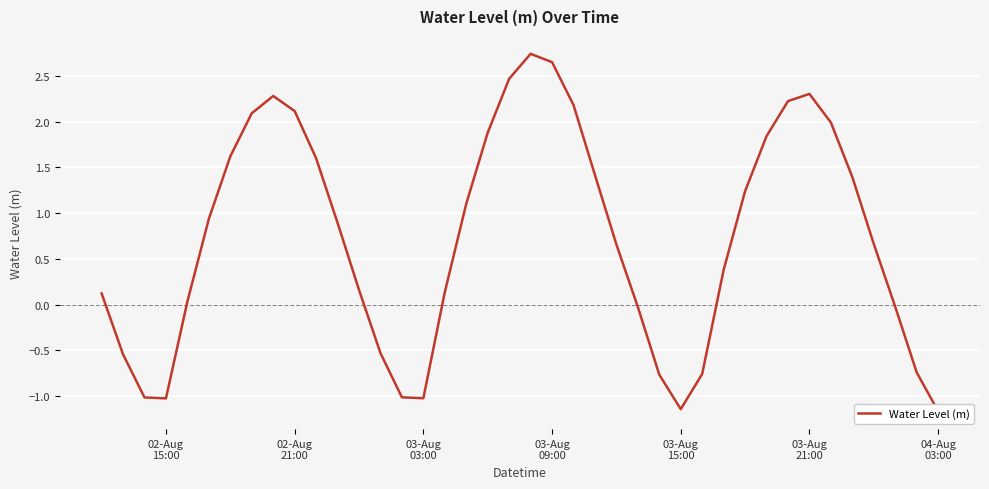

Reading left to right, extract all data points from this chart.

0.1	-0.5	-1.0	-1.0	0.0	0.9	1.6	2.1	2.3	2.1	1.6	0.9	0.2	-0.5	-1.0	-1.0	0.1	1.1	1.9	2.5	2.7	2.6	2.2	1.4	0.7	-0.0	-0.8	-1.1	-0.8	0.4	1.2	1.8	2.2	2.3	2.0	1.4	0.7	-0.0	-0.7	-1.2